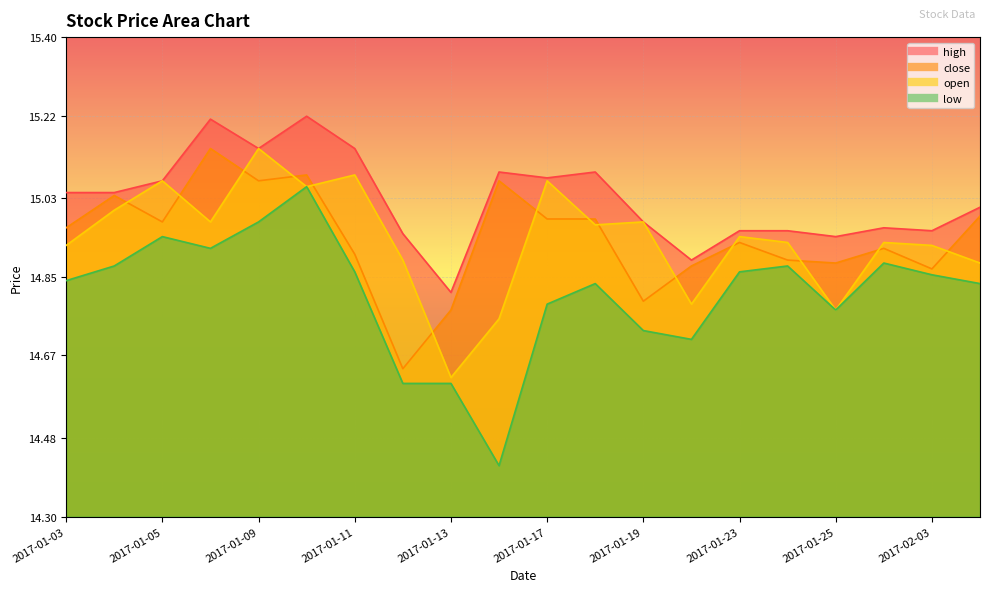

What is the approximate value of close at 2017-01-26?

14.9